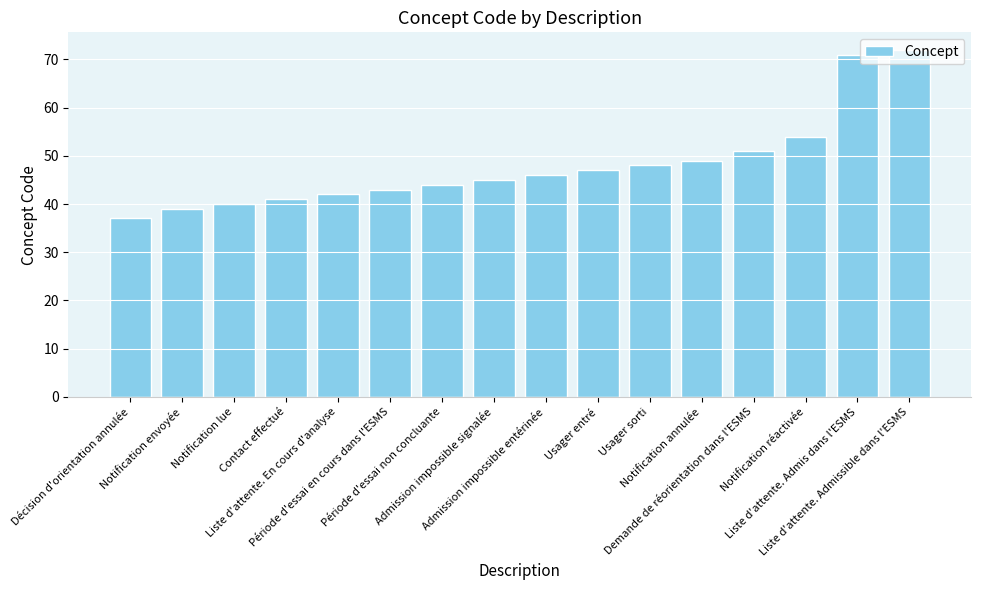

Reading right to left, transcribe all the data shown in this chart.

Liste d'attente. Admissible dans l'ESMS=72	Liste d'attente. Admis dans l'ESMS=71	Notification réactivée=54	Demande de réorientation dans l'ESMS=51	Notification annulée=49	Usager sorti=48	Usager entré=47	Admission impossible entérinée=46	Admission impossible signalée=45	Période d'essai non concluante=44	Période d'essai en cours dans l'ESMS=43	Liste d'attente. En cours d'analyse=42	Contact effectué=41	Notification lue=40	Notification envoyée=39	Décision d'orientation annulée=37